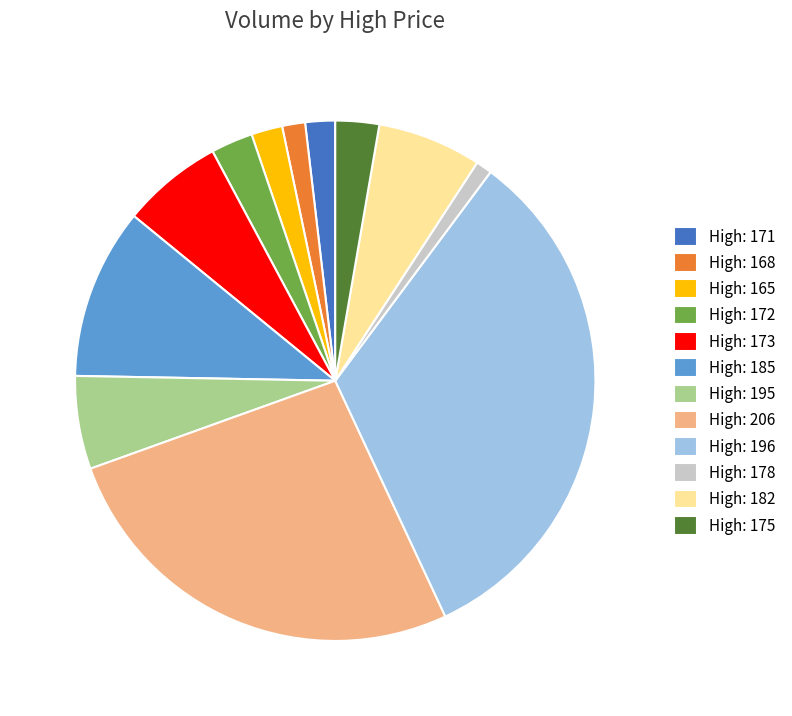

Is the sum of High: 171 and High: 178 greater than half?

No